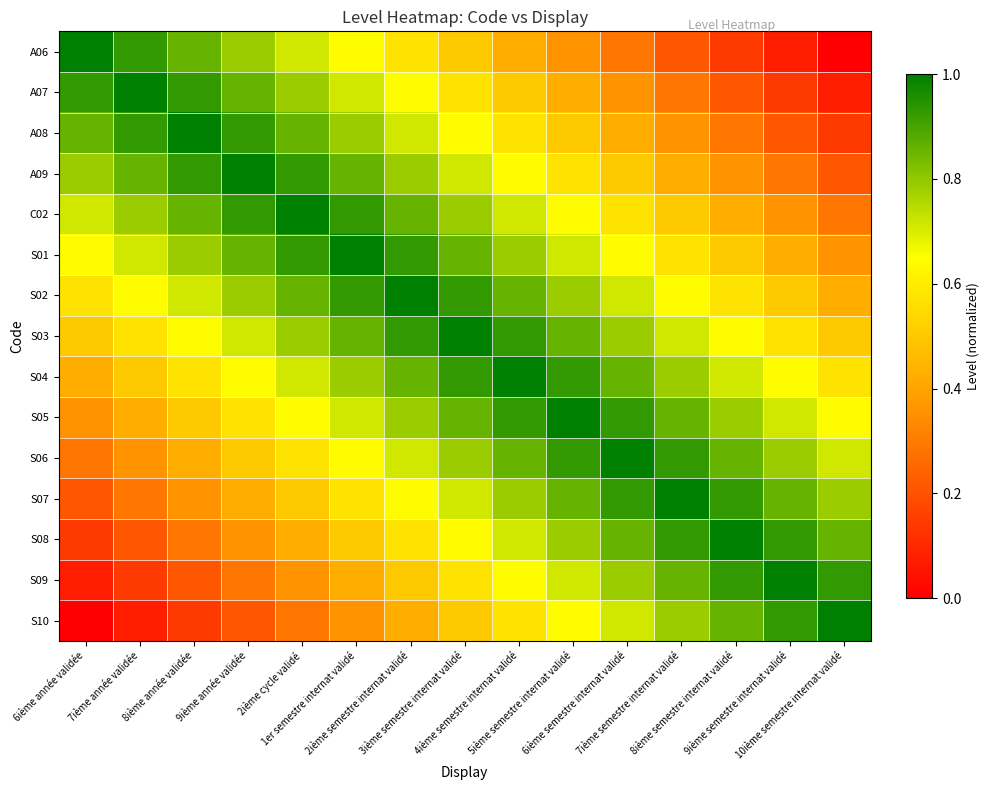

Between 2ième semestre internat validé and 6ième année validée, which is larger?

6ième année validée